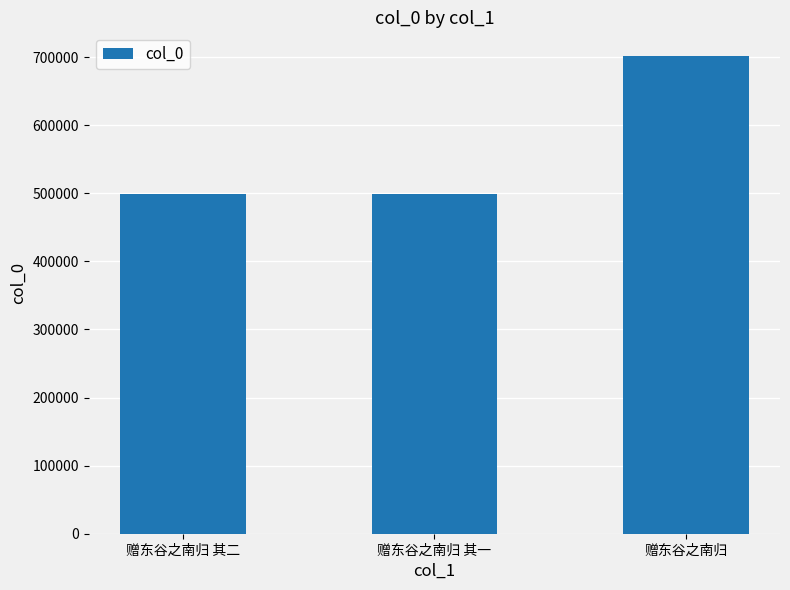

What is the difference between the maximum and minimum values?

202300